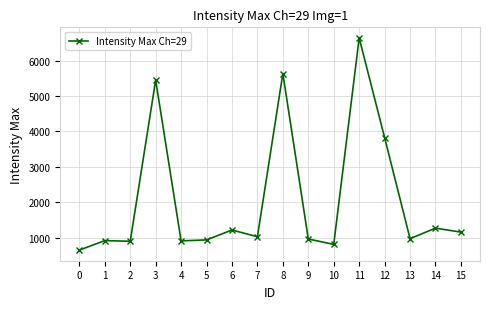

What is the difference between the second highest and second lowest values?

4830